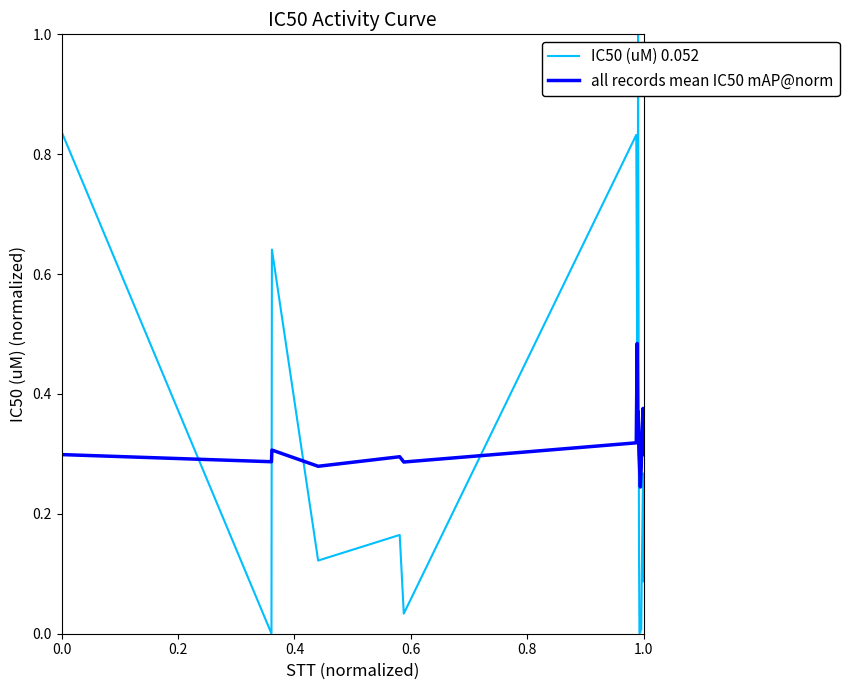

Which series ends up on top after the final intersection of IC50 (uM) 0.052 and all records mean IC50 mAP@norm?

all records mean IC50 mAP@norm